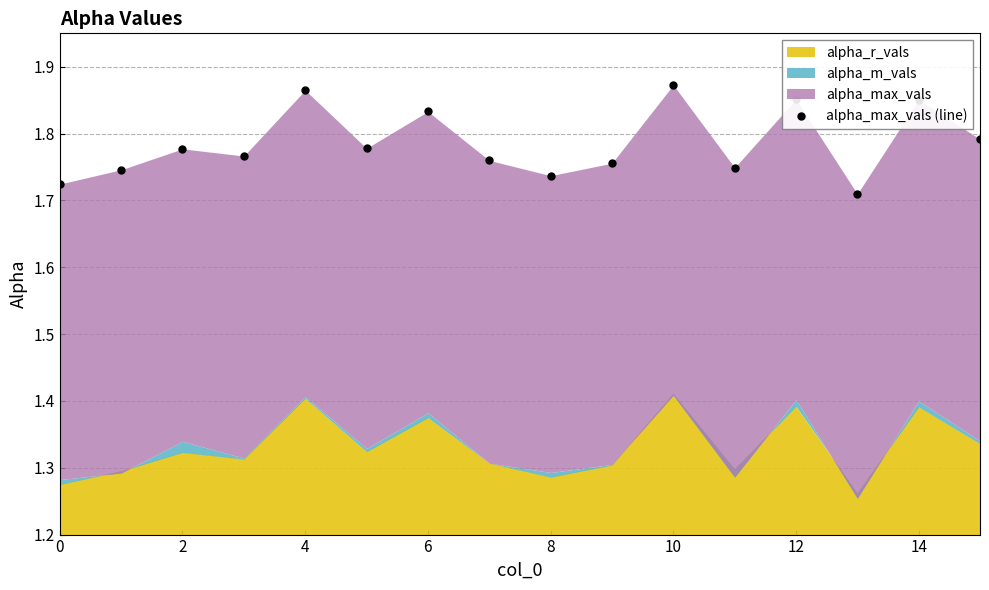

What is the difference between the maximum and minimum values?

0.2